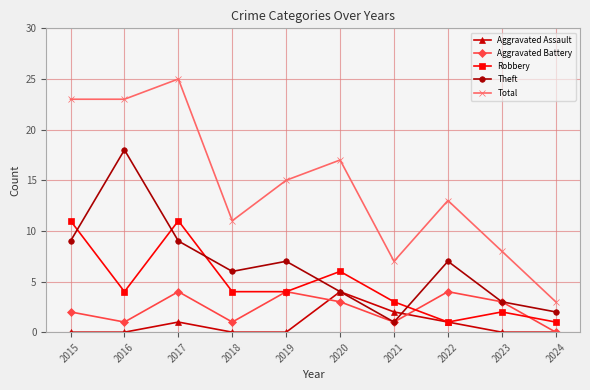

How many Aggravated Battery values are between 1 and 4?

9